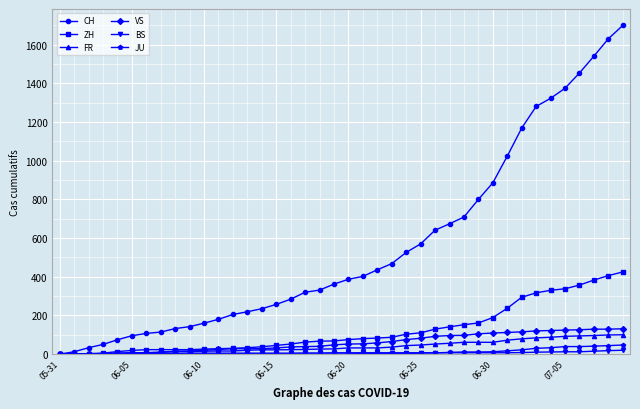

How many distinct data groups are displayed?

6